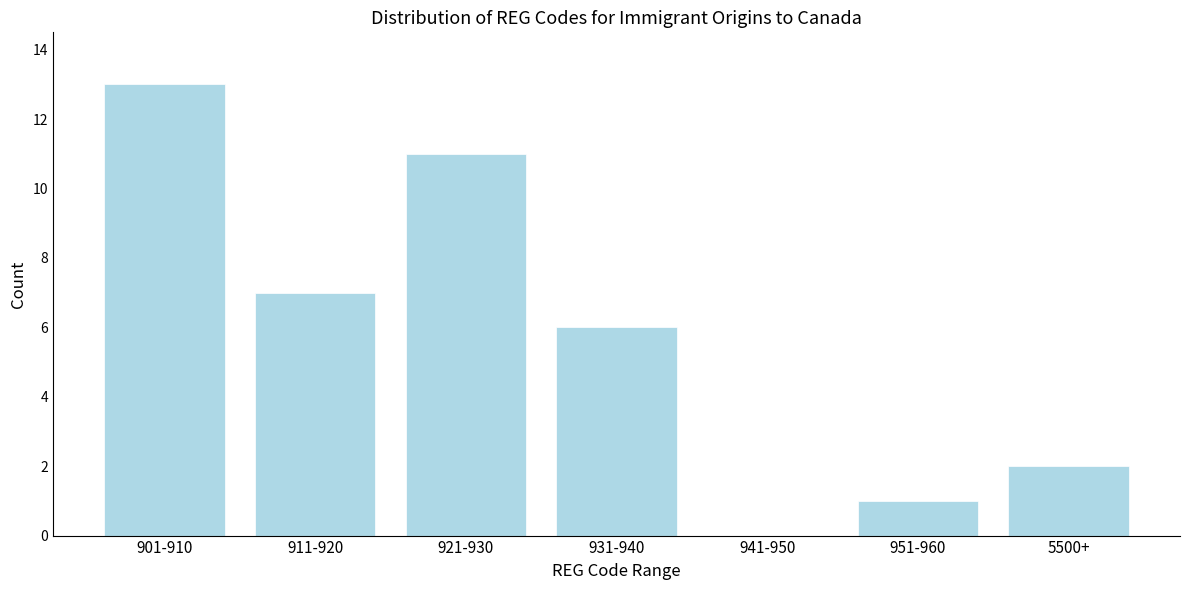

Reading left to right, what are all the values shown in this chart?

901-910=13	911-920=7	921-930=11	931-940=6	941-950=0	951-960=1	5500+=2